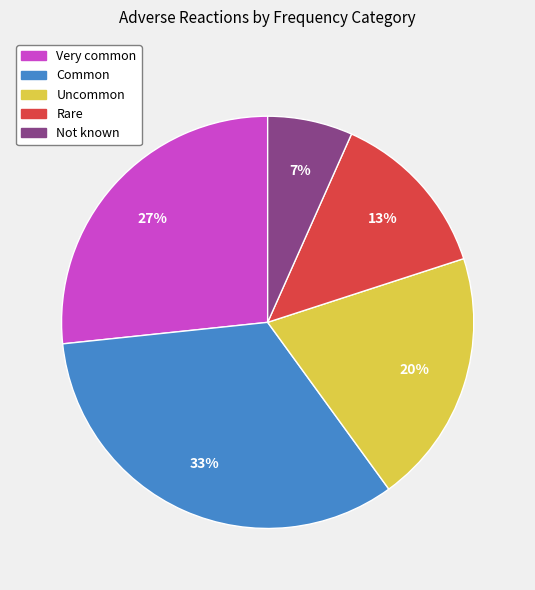

Rank the categories by value from highest to lowest.

Common, Very common, Uncommon, Rare, Not known